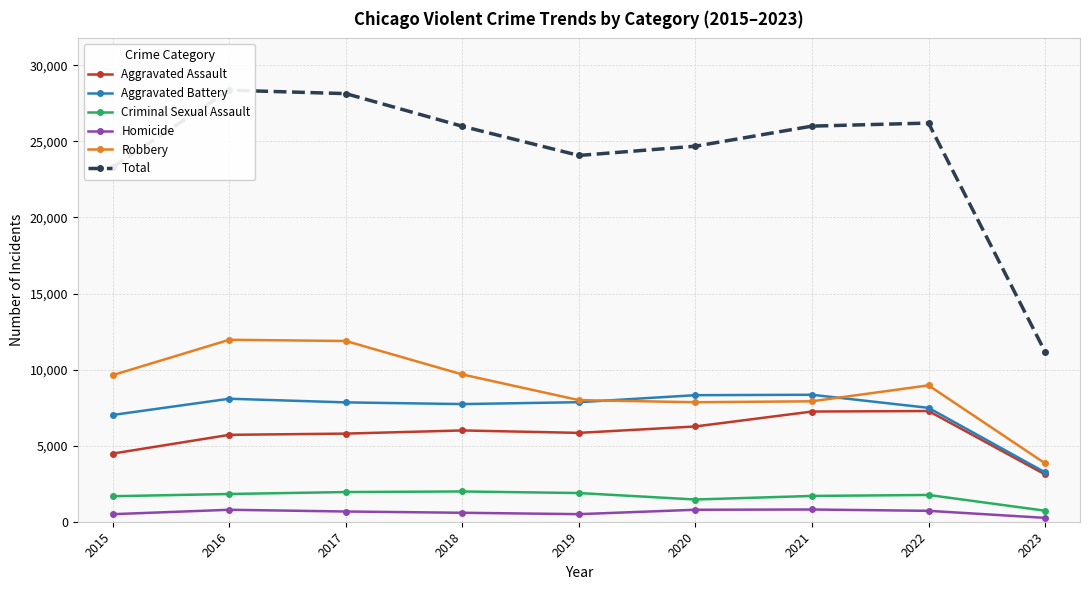

Read the Homicide value at 2019, to the nearest 50.

500